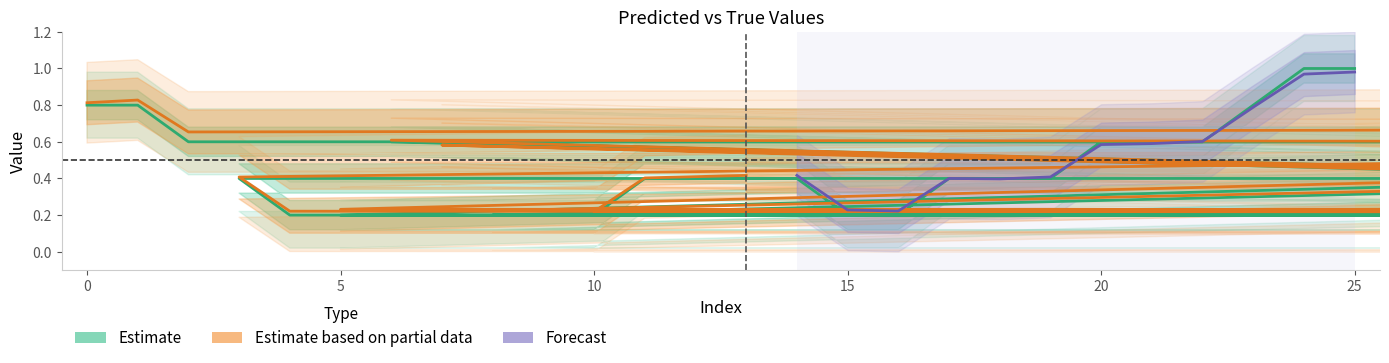

The y_pred series shows 1.6 at 14. True or false?

False